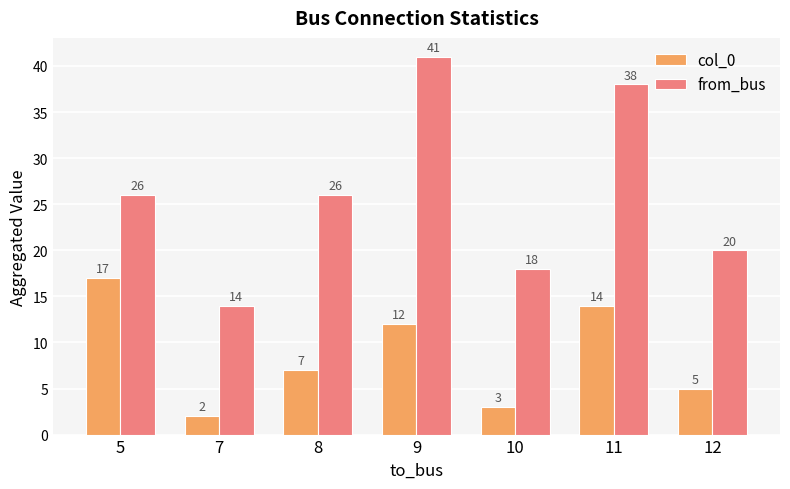

Rank the series by their maximum value, from lowest to highest.

col_0, from_bus